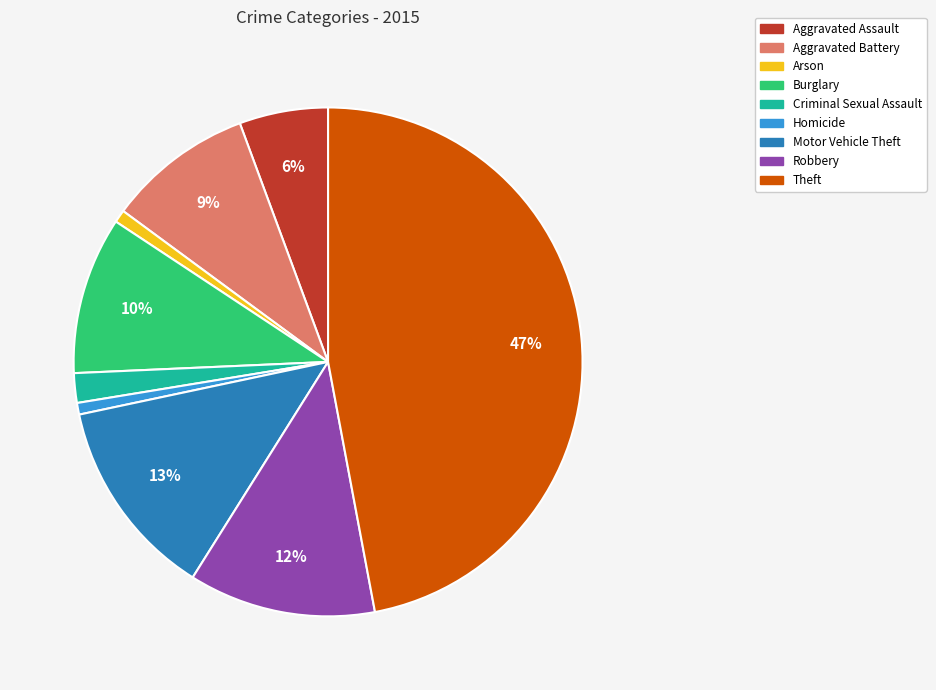

To the nearest percent, what percentage of the pie is Homicide?

1%